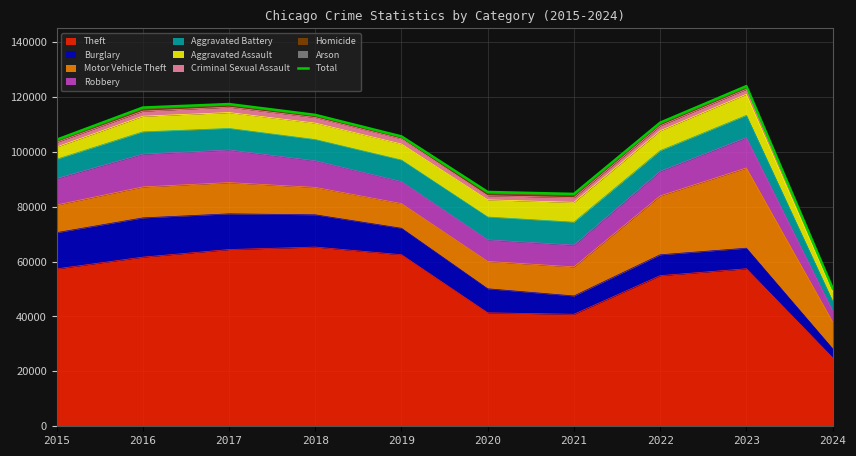

At which label does the data first exceed 110600?

2016